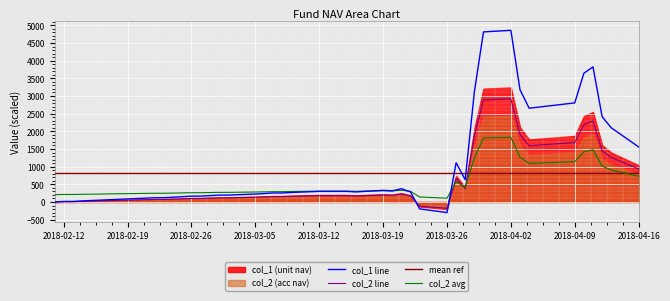

True or false: col_1 has more than 1 interior local peaks.

True